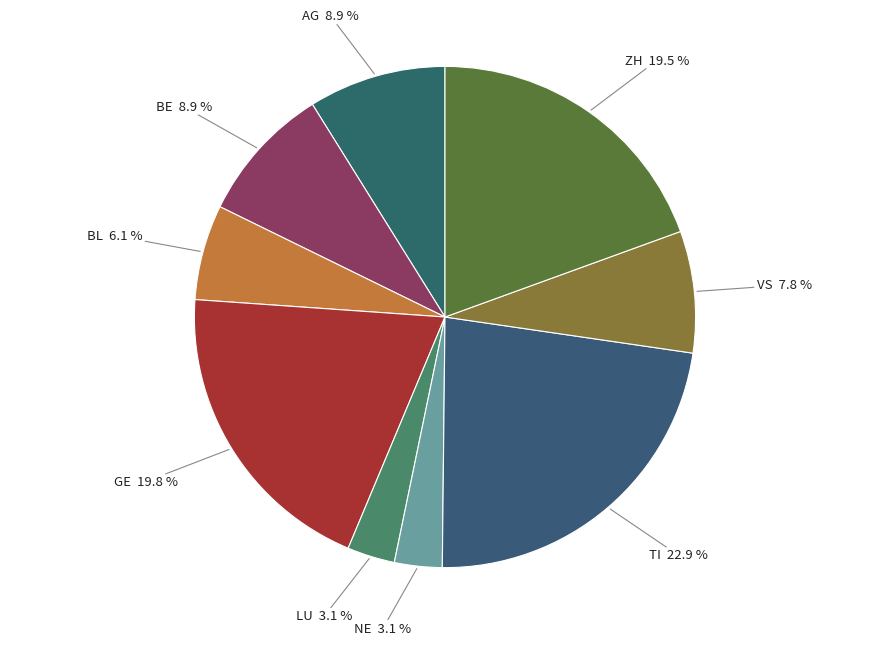

Which has a higher value, TI or ZH?

TI